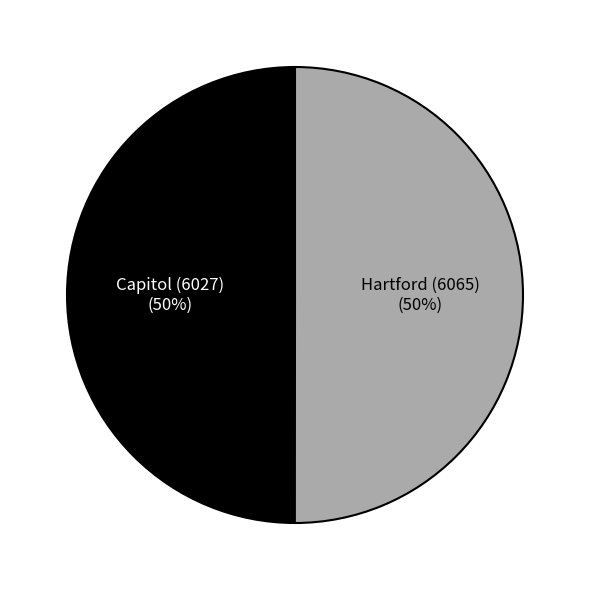

To the nearest percent, what is the average slice percentage?

50%